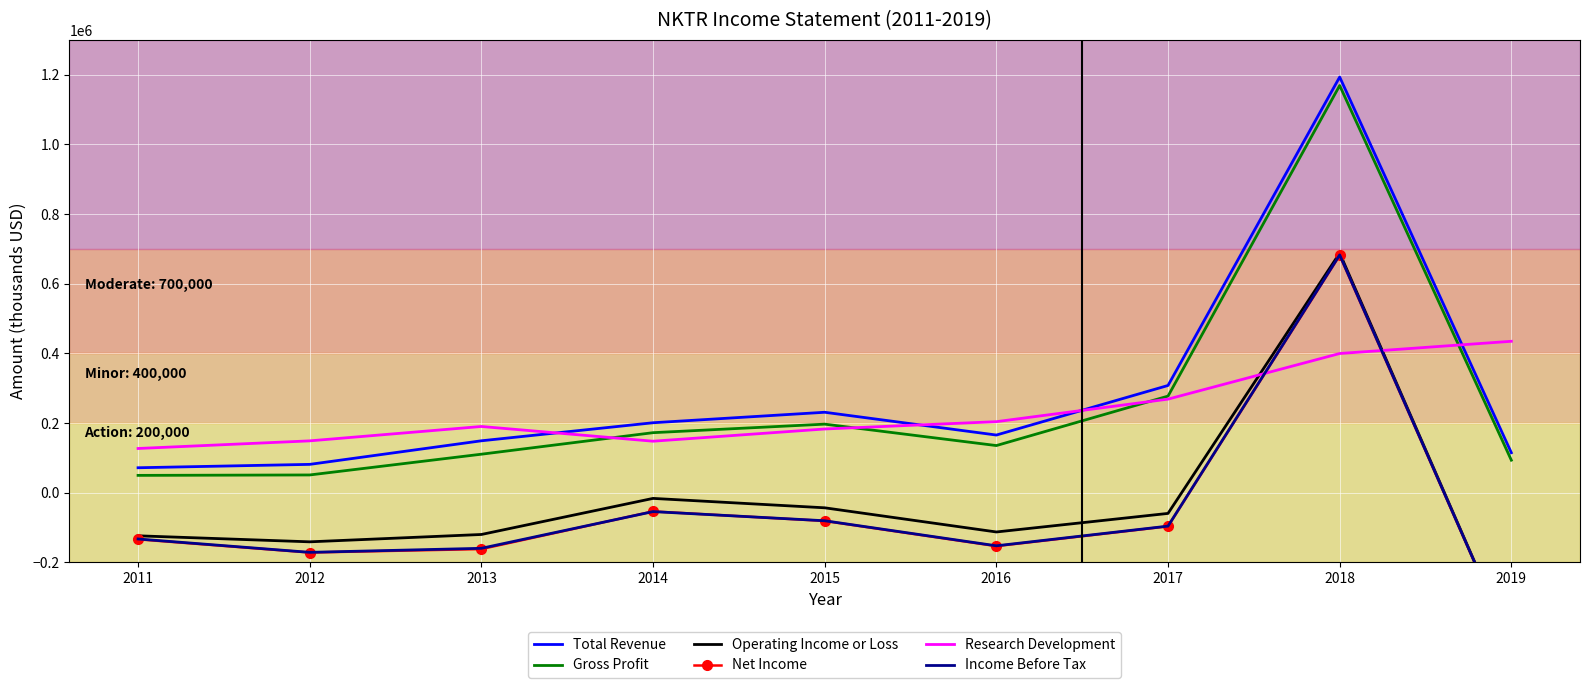

Which series has the largest total across all categories?

Total Revenue